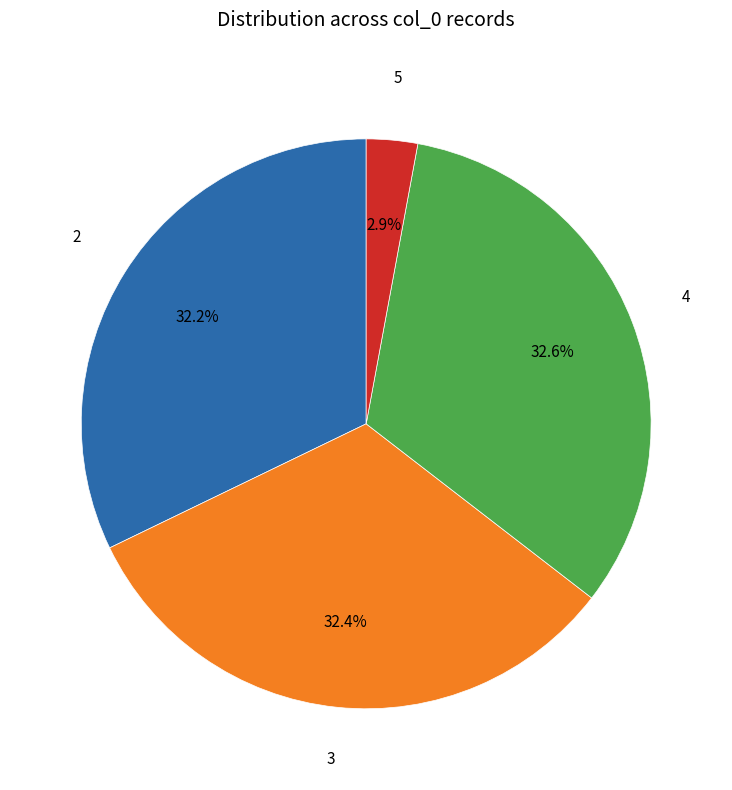

Does any single category account for the majority?

No